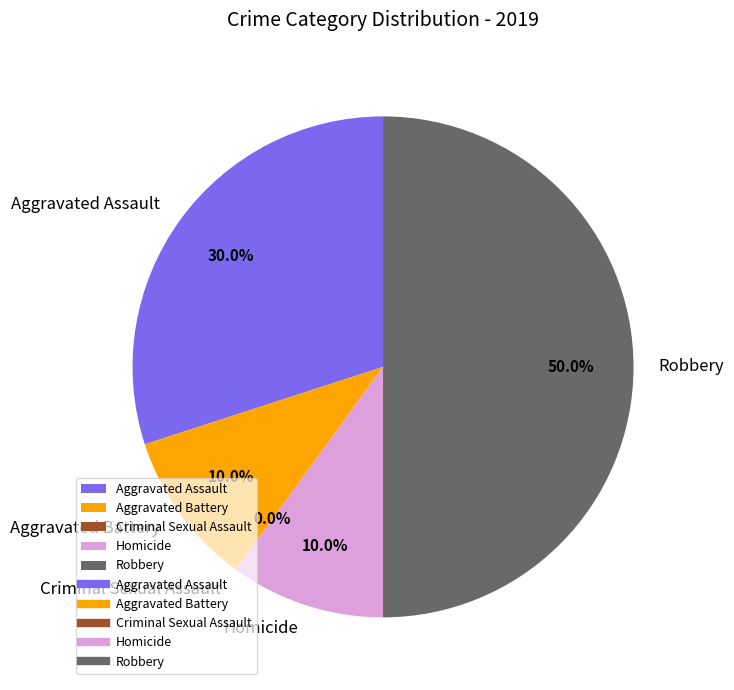

Which category has the smallest portion of the pie?

Criminal Sexual Assault